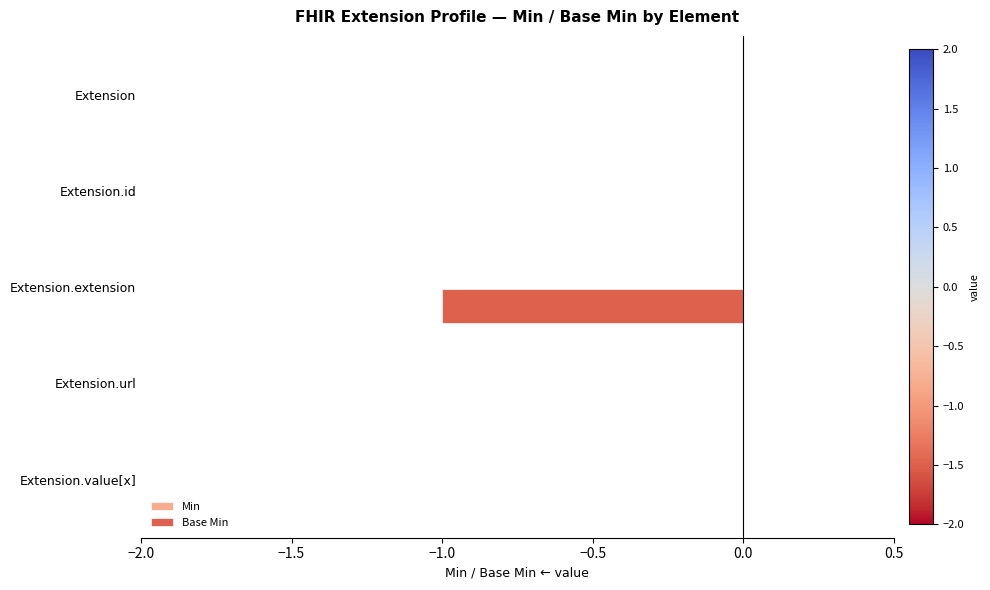

Between Extension.extension and Extension, which is larger?

Extension